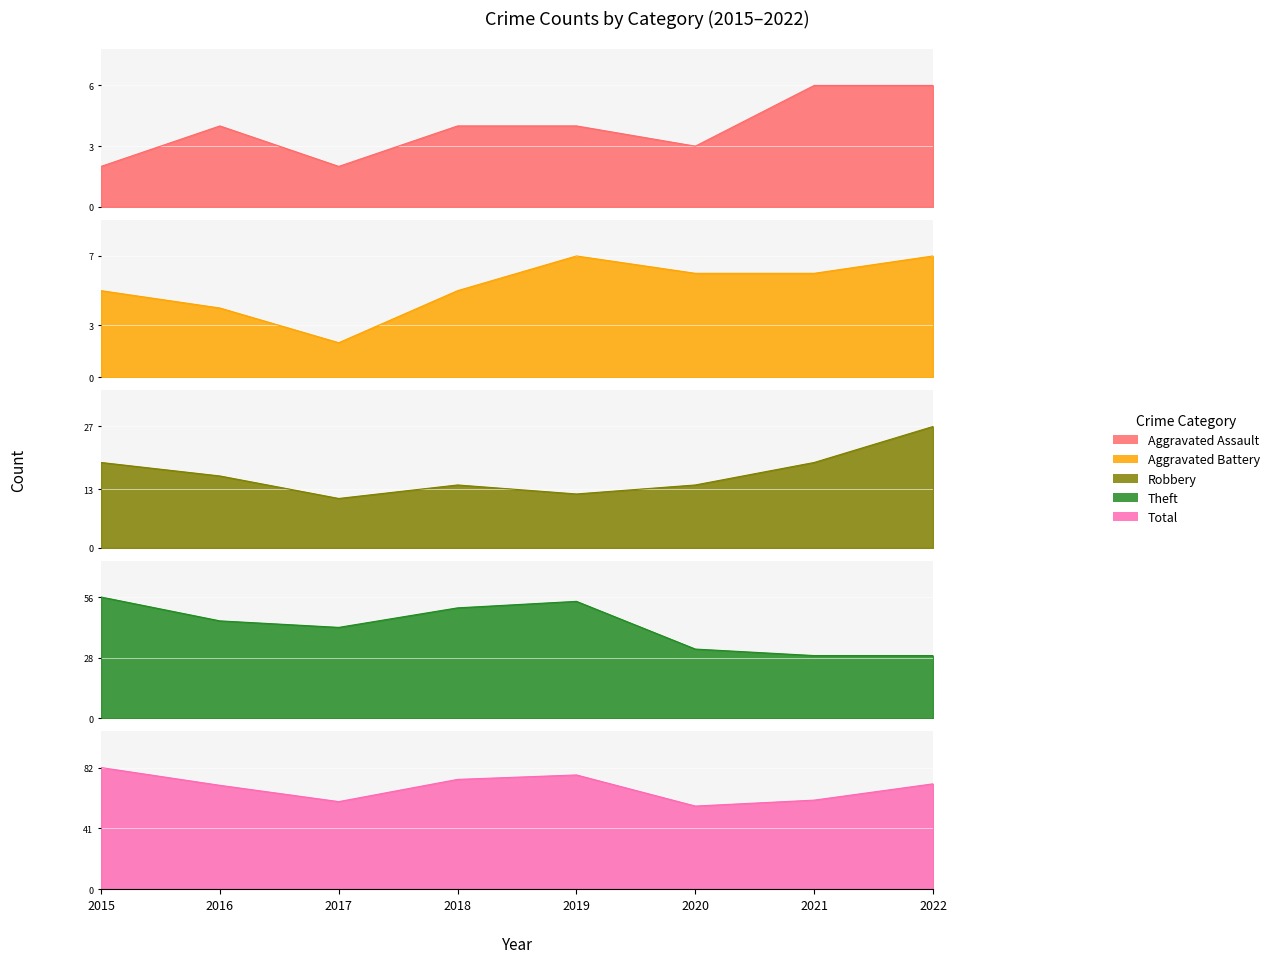

What is the total value across all series at 2015?

164